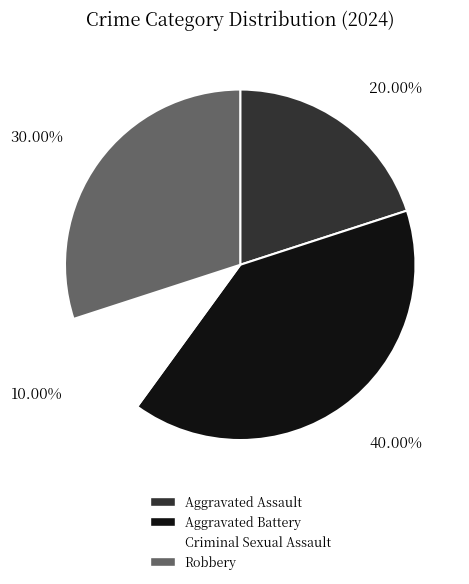

To the nearest percent, what is the average slice percentage?

25%